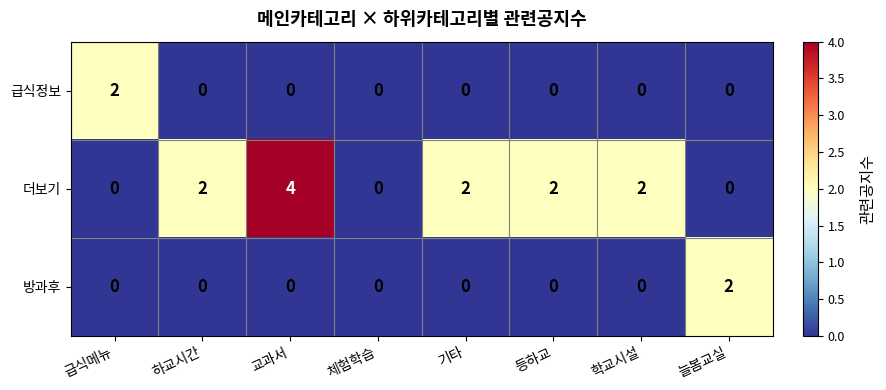

True or false: 방과후 has a value of 1 at 등하교.

False